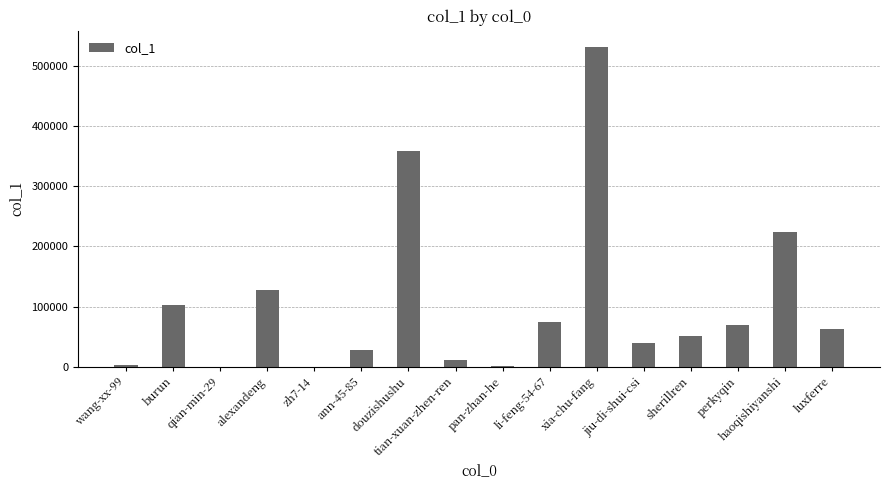

What is the change in value from tian-xuan-zhen-ren to li-feng-54-67?

+63284